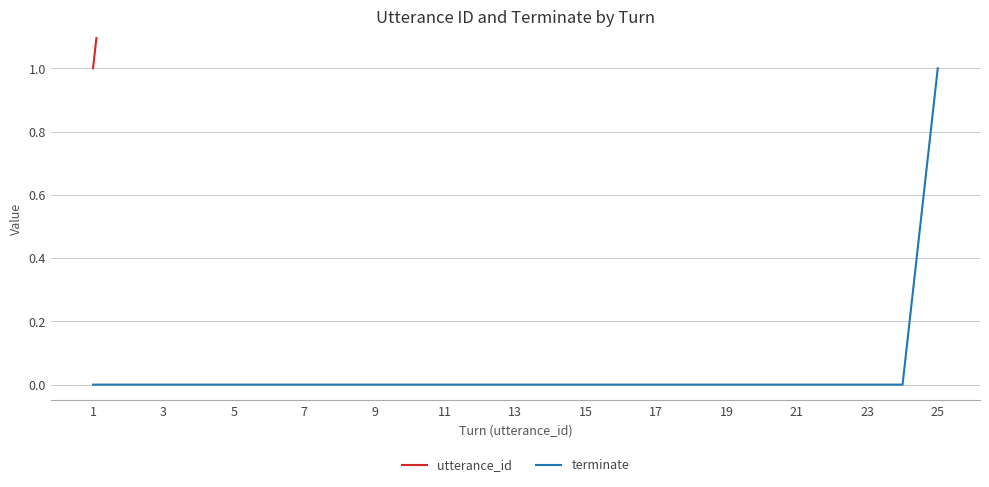

List the series in order of their peak value, lowest first.

terminate, utterance_id